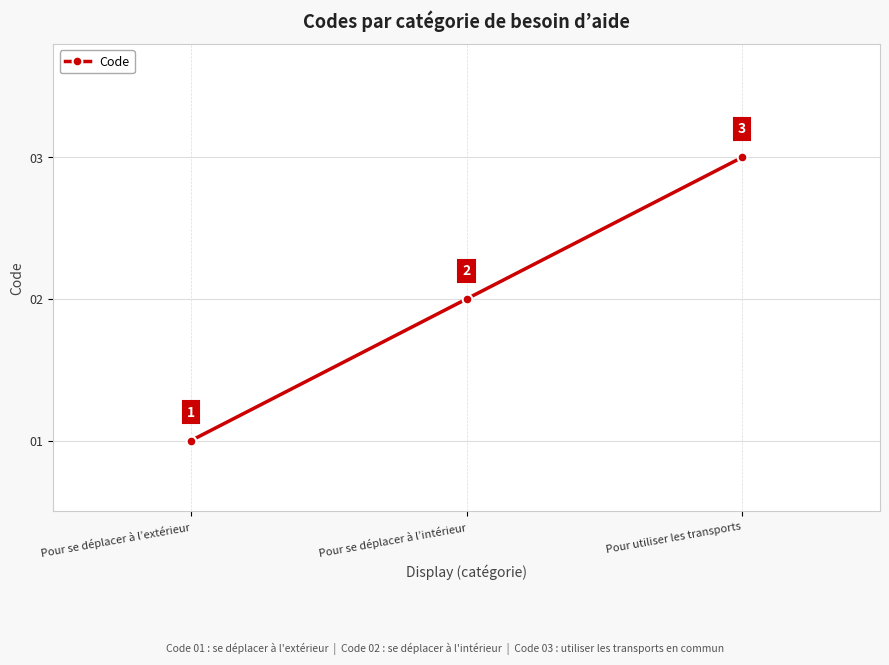

What is the approximate value at Pour se déplacer à l’intérieur?

2